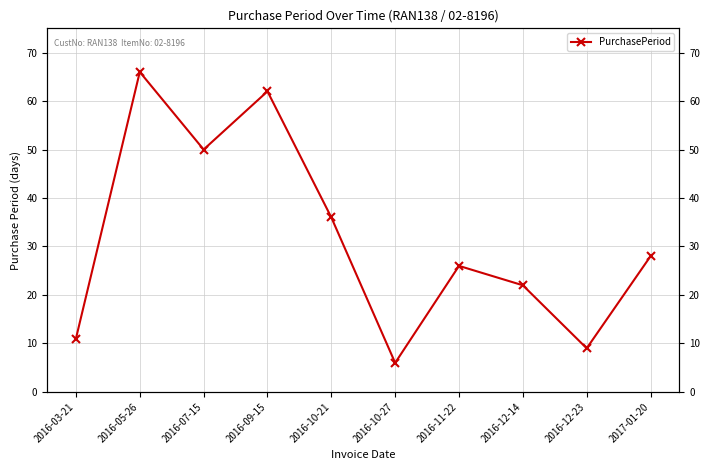

Between 2016-12-14 and 2016-10-27, which is larger?

2016-12-14